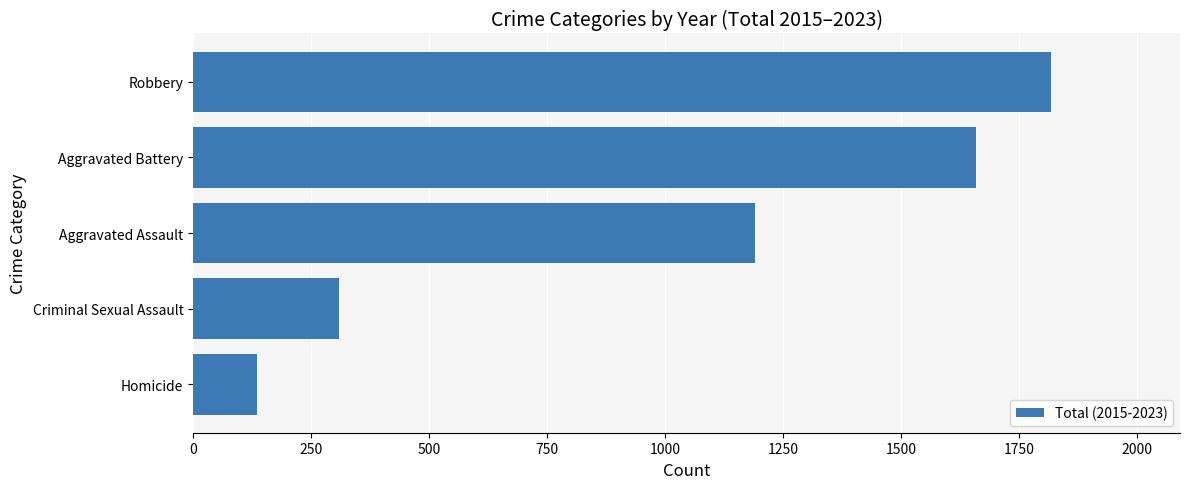

Reading bottom to top, list all the values displayed in this chart.

135	310	1191	1659	1819